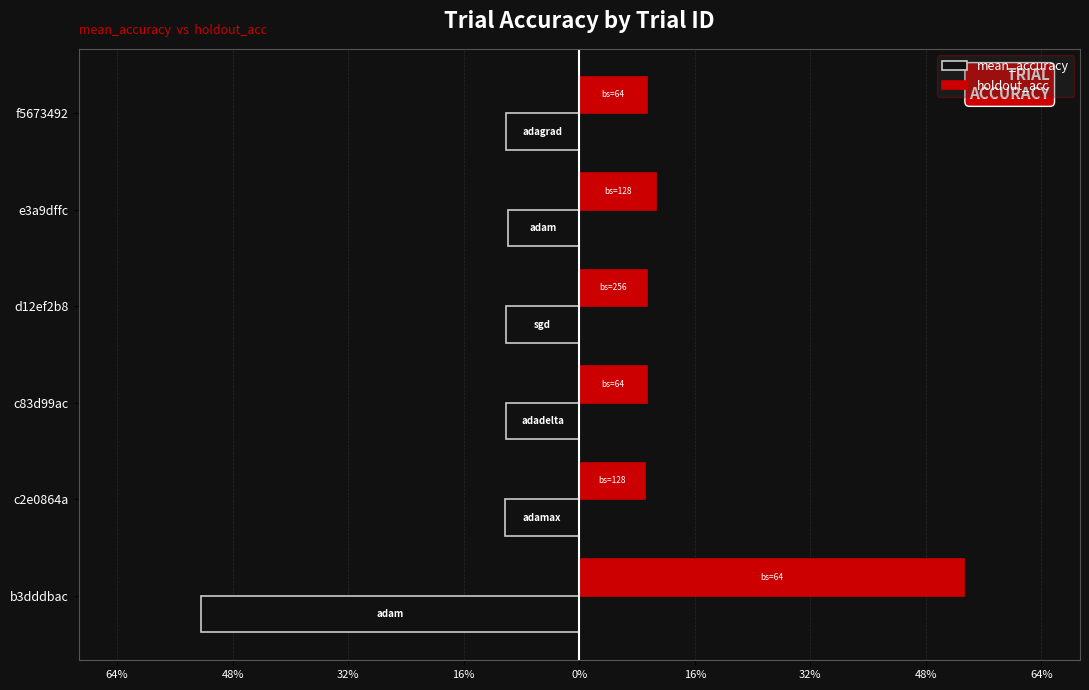

Which series has the largest total across all categories?

holdout_acc